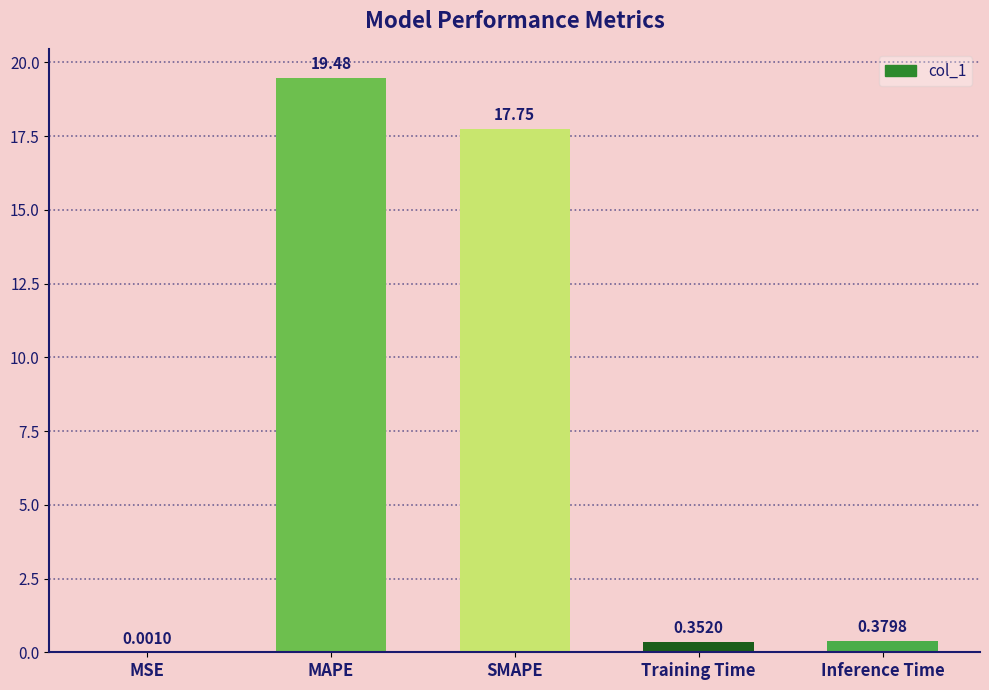

Which label corresponds to the largest value in the chart?

MAPE